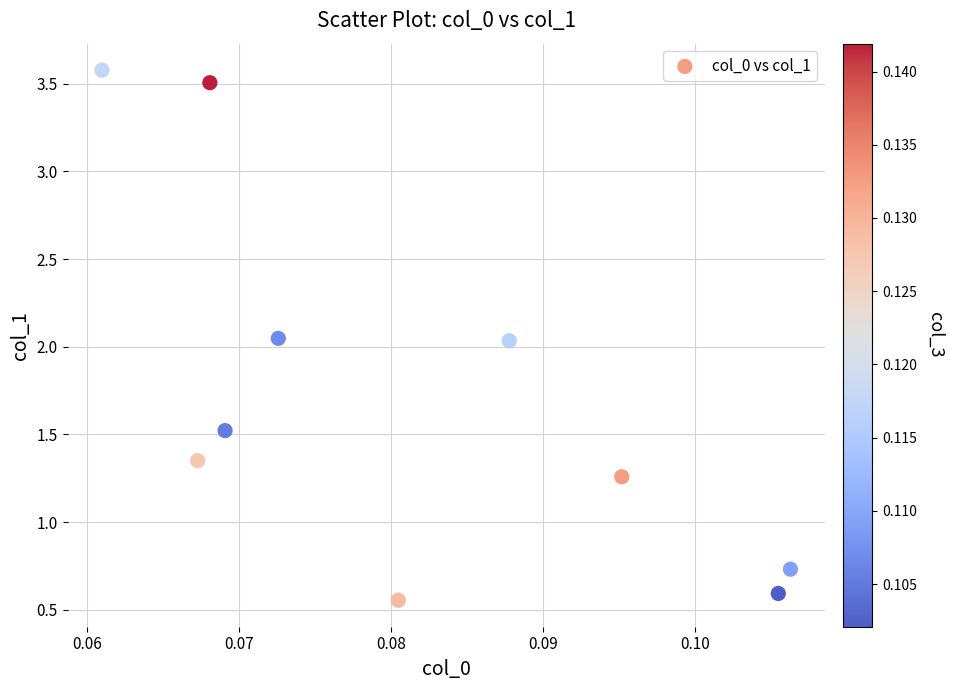

What is the average Y value?

1.7